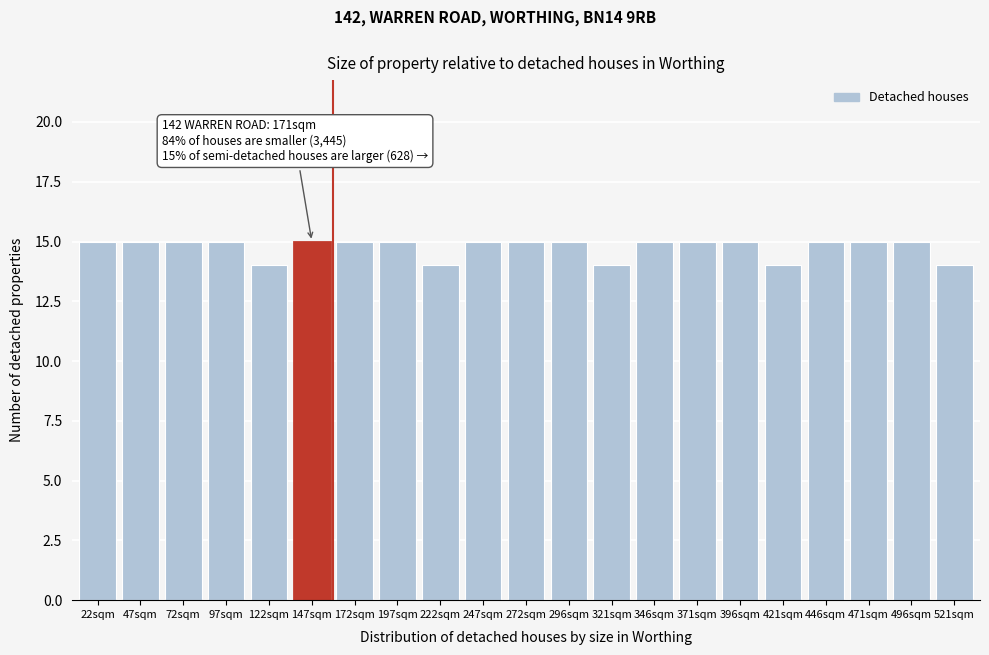

Reading left to right, transcribe all the data shown in this chart.

15	15	15	15	14	15	15	15	14	15	15	15	14	15	15	15	14	15	15	15	14